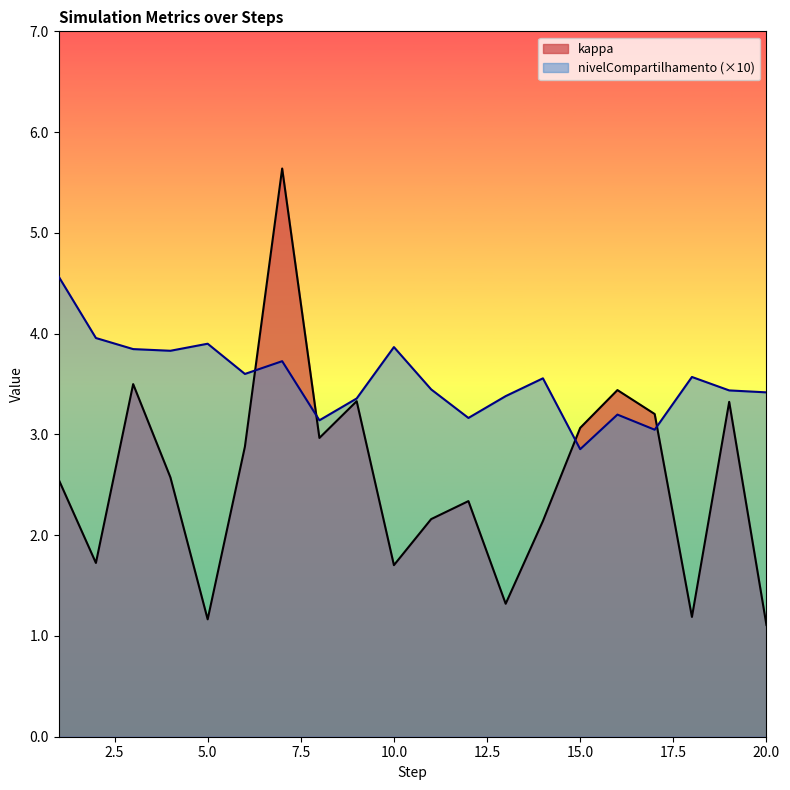

Where does the kappa series first go above 2?

1